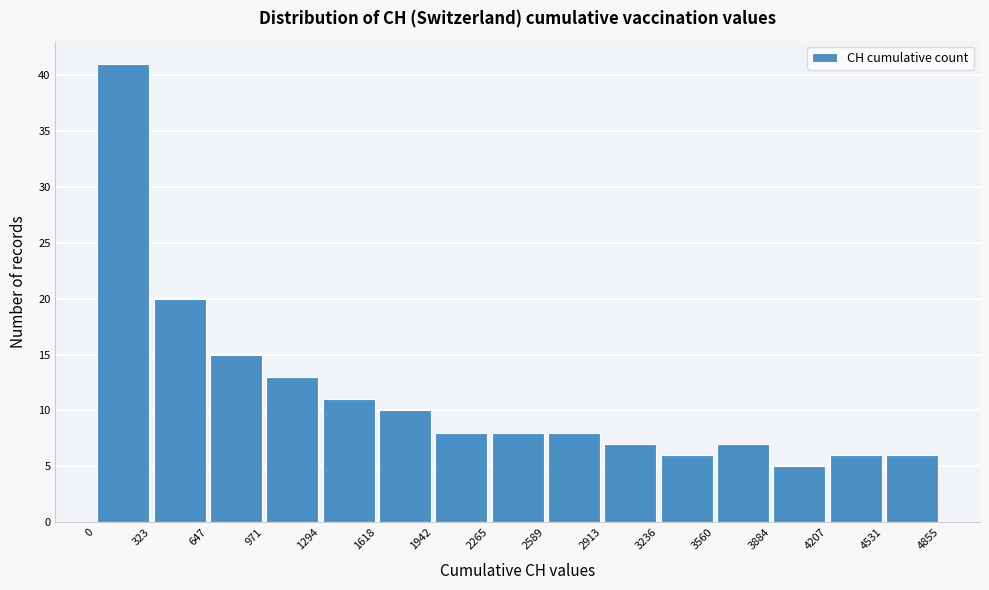

Reading left to right, transcribe this chart: for each bar, give the range it covers on the x-axis and its height. The values are not printed on the chart, so give them approximately, as read against the axis.

0 to 323: 41
323 to 647: 20
647 to 971: 15
971 to 1294: 13
1294 to 1618: 11
1618 to 1942: 10
1942 to 2265: 8
2265 to 2589: 8
2589 to 2913: 8
2913 to 3236: 7
3236 to 3560: 6
3560 to 3884: 7
3884 to 4207: 5
4207 to 4531: 6
4531 to 4855: 6